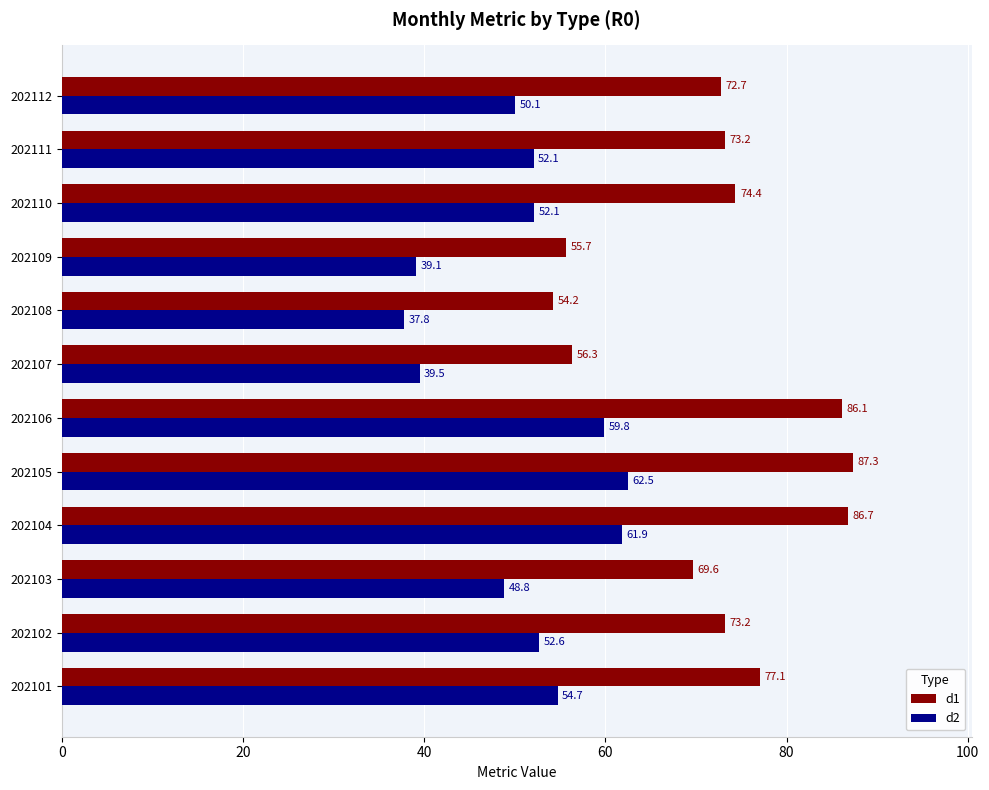

Where is d1 nearest to the value 70?

202103